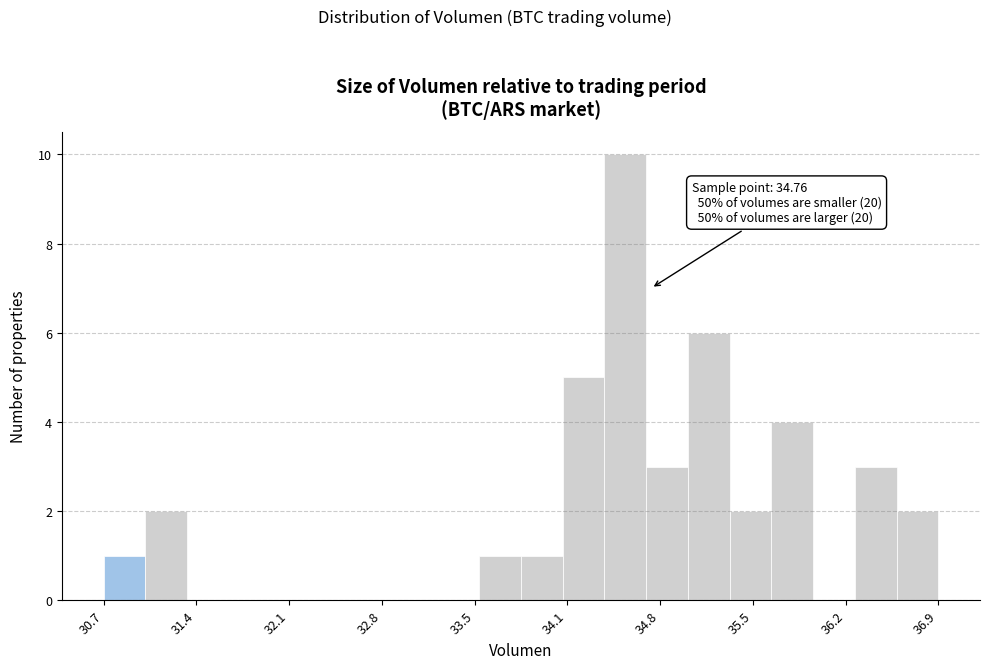

Around what value on the x-axis is the tallest bar? Give the approximate position of its centre, as read against the axis.

34.6